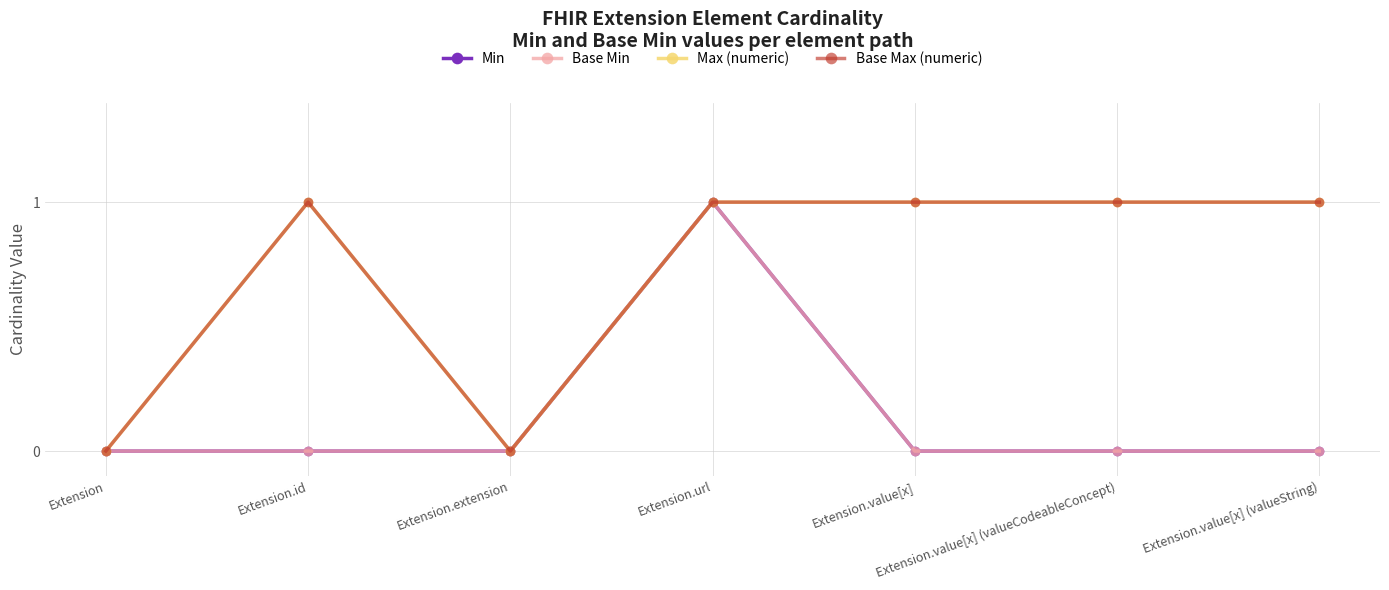

Count the Min values in the range 0 to 1.

7